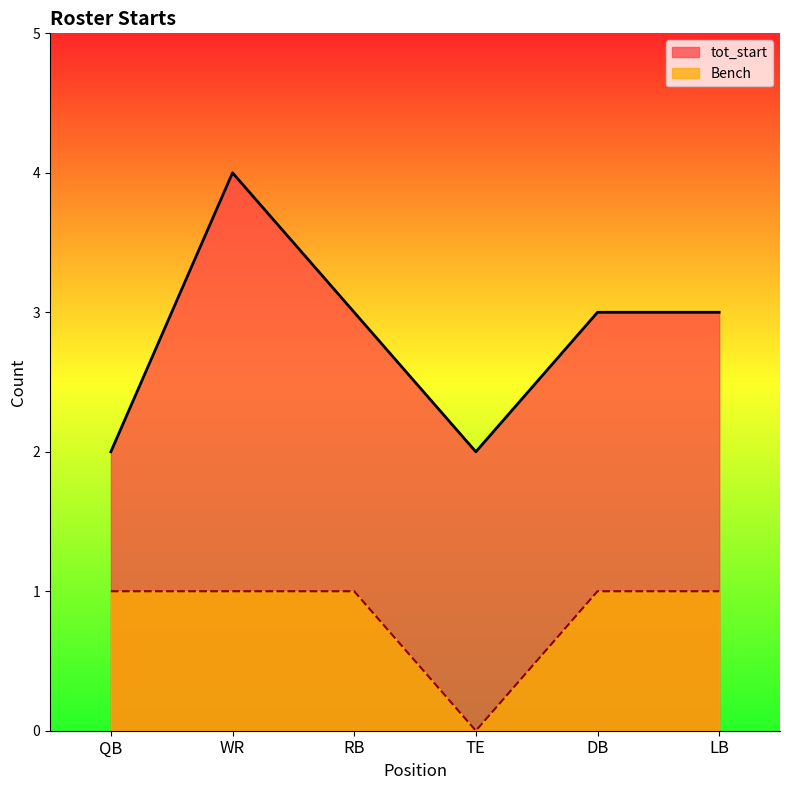

Is the value of Bench at QB greater than the value of tot_start at QB?

No